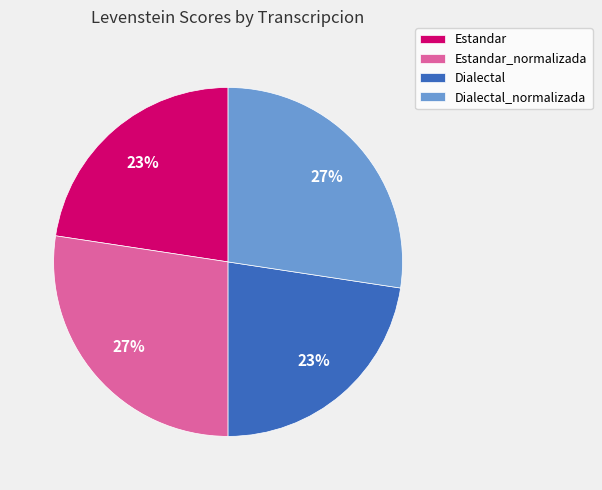

To the nearest percent, what is the average slice percentage?

25%